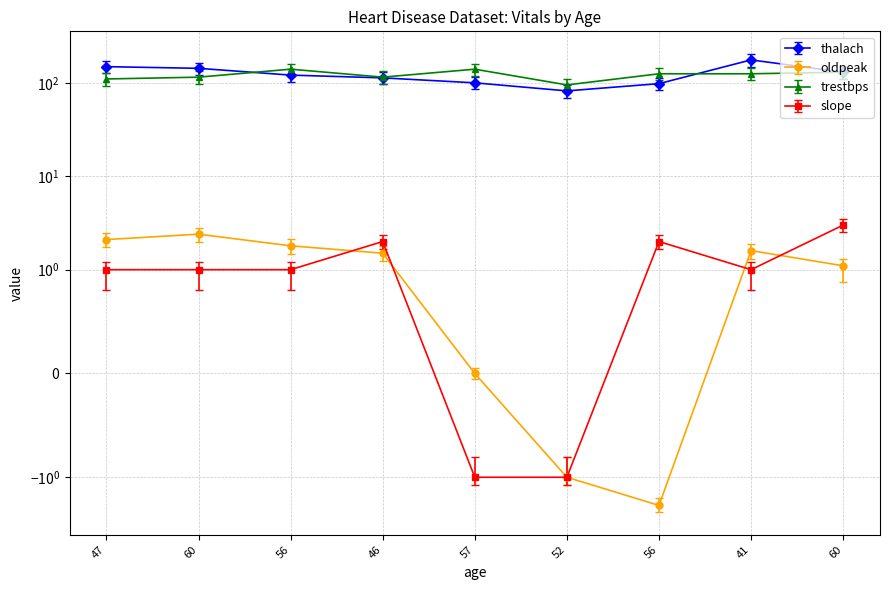

True or false: trestbps and slope intersect in this chart.

False